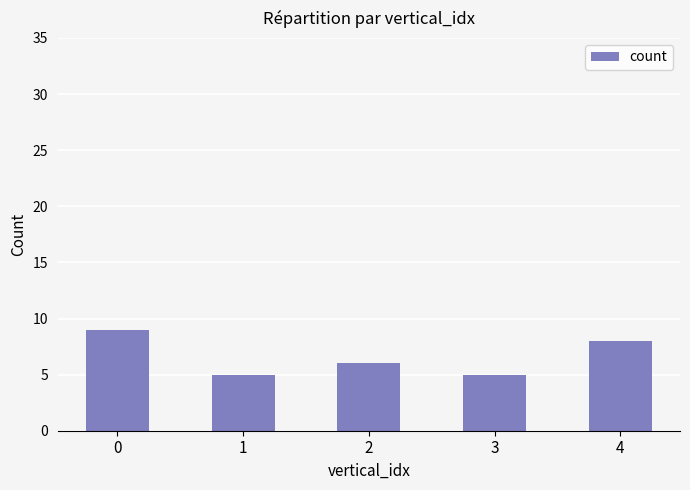

What is the sum of all values?

33